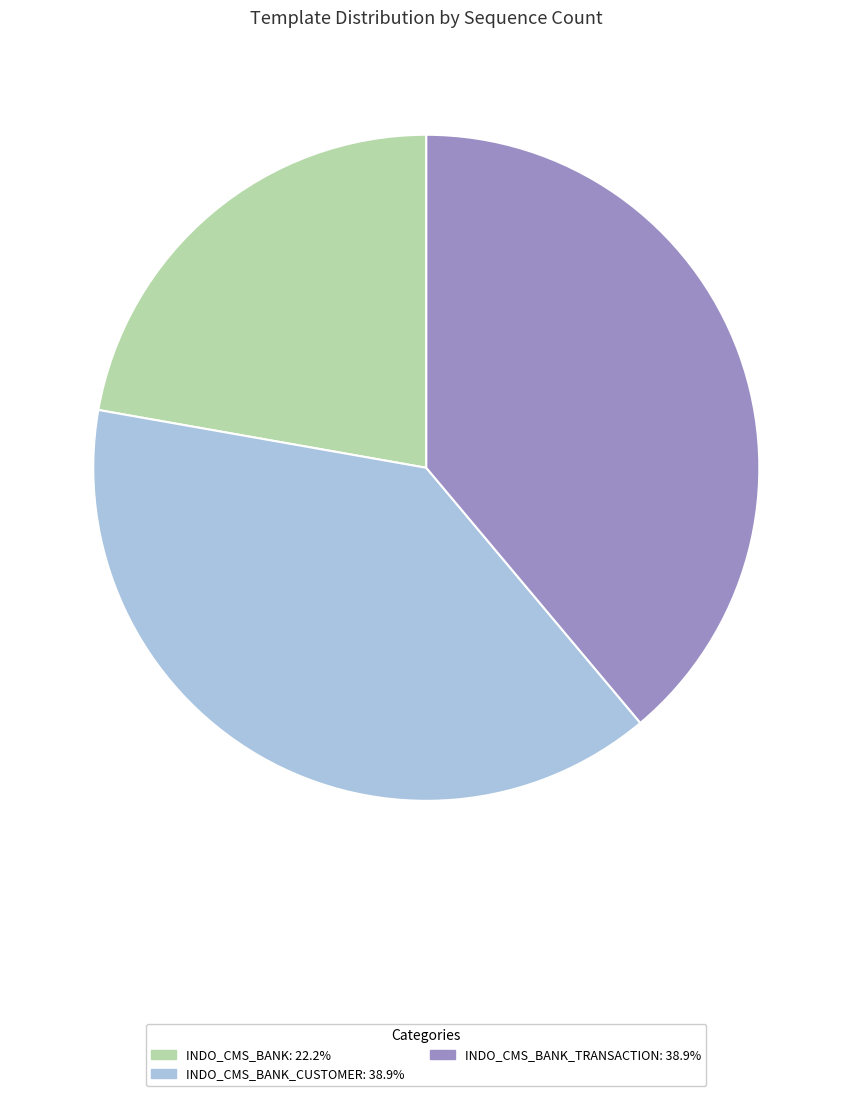

Is there a majority slice in this chart?

No